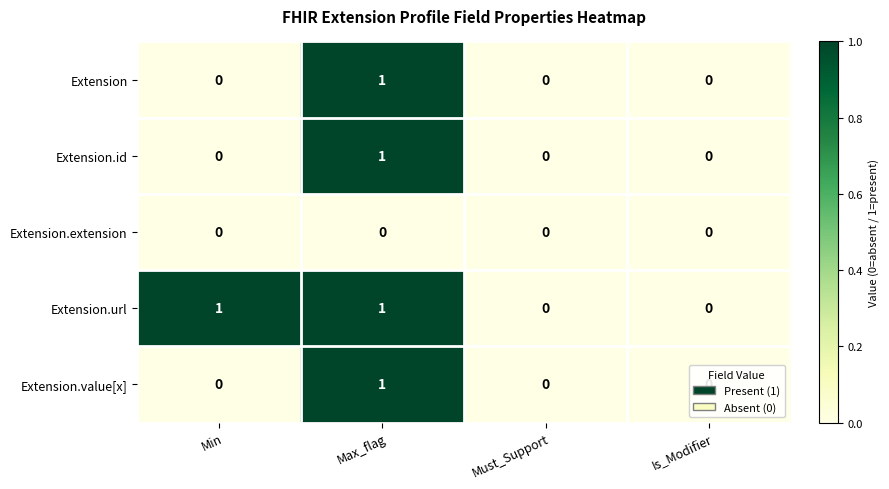

The value of Extension.id at Max_flag is 1. True or false?

True